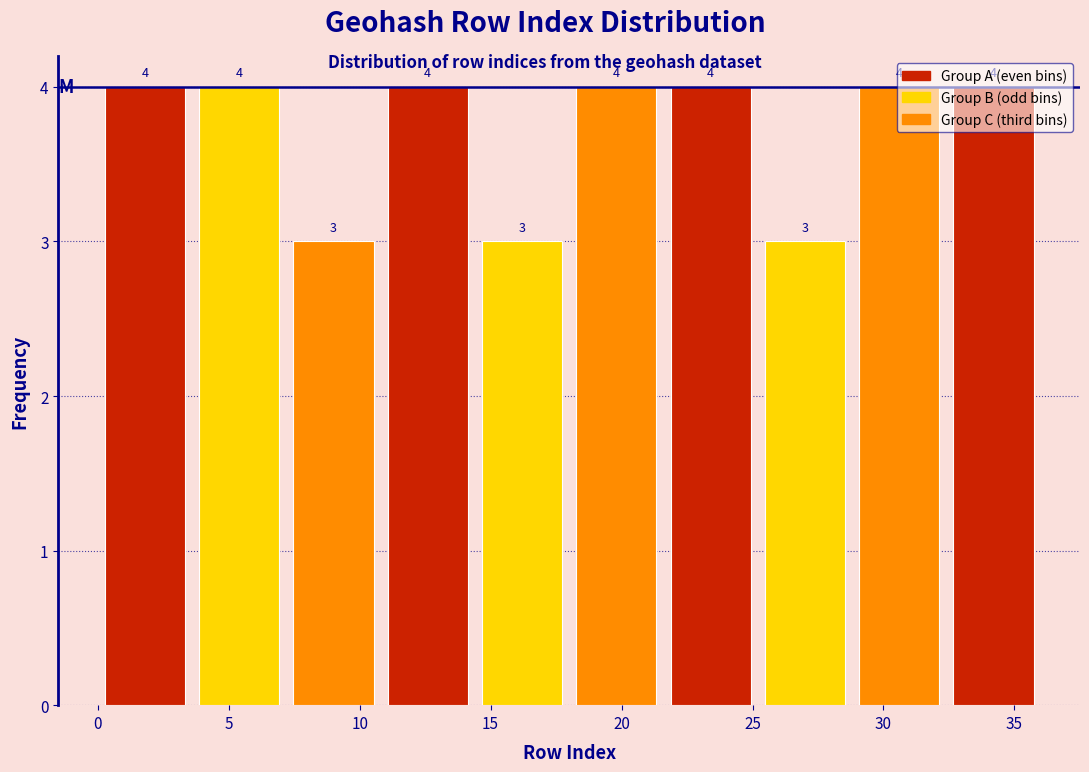

What is the height of the bar covering 14.4 to 18.0 on the x-axis? The bar edges are not printed on the chart, so give them approximately, as read against the axis.

3